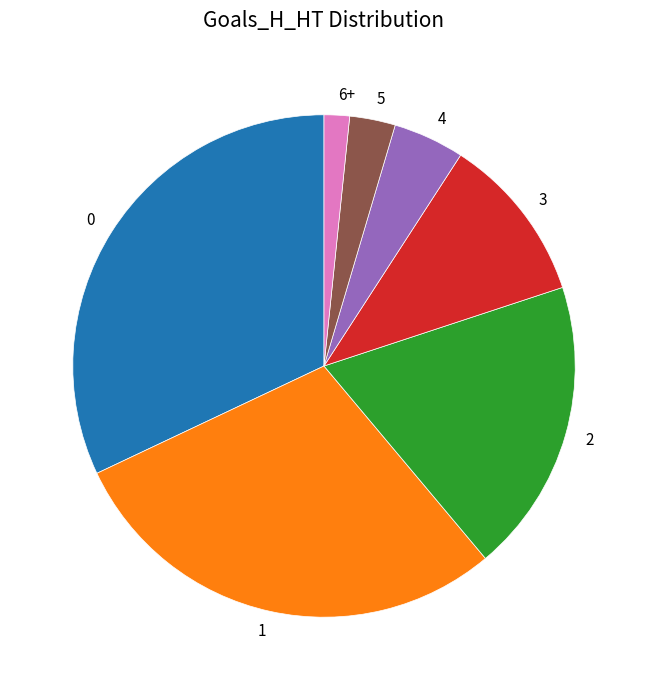

Do 0 and 4 together represent more than half of the pie?

No